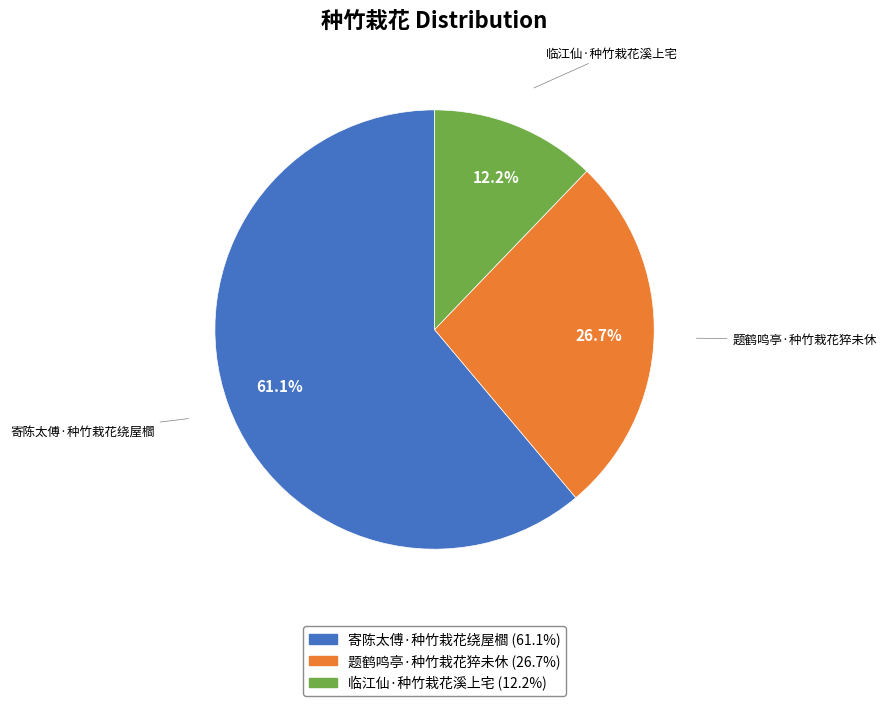

What percentage is the 题鹤鸣亭·种竹栽花猝未休 slice, to the nearest percent?

27%